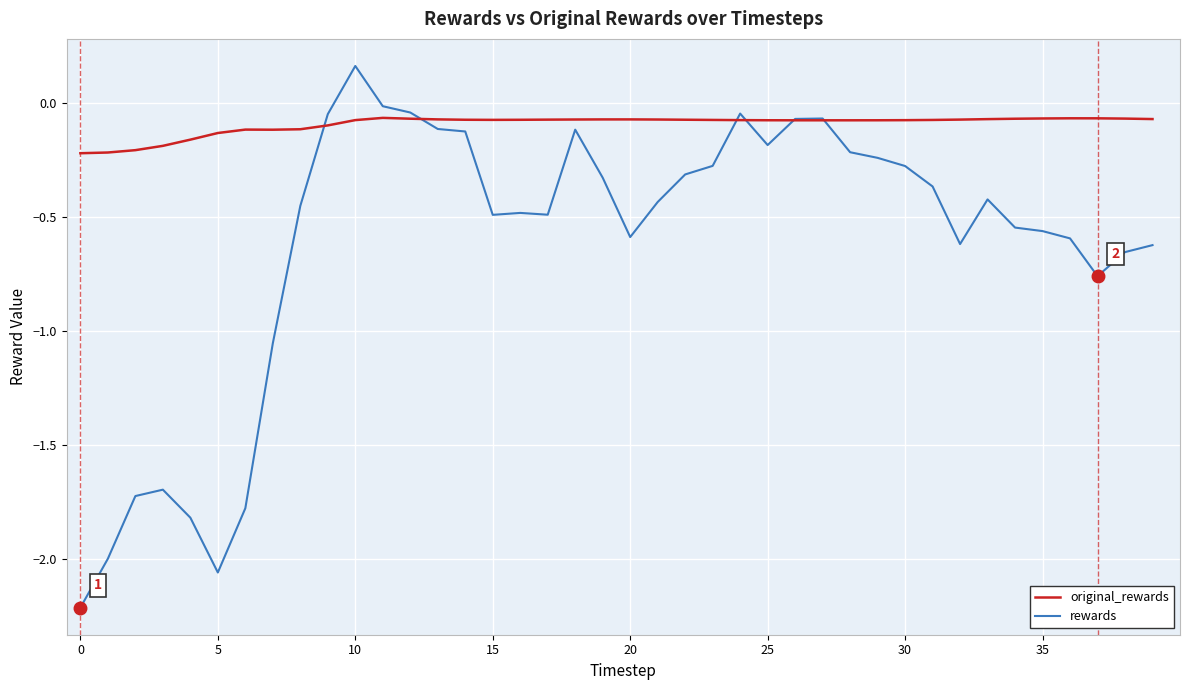

List the series in order of their overall mean, highest first.

original_rewards, rewards